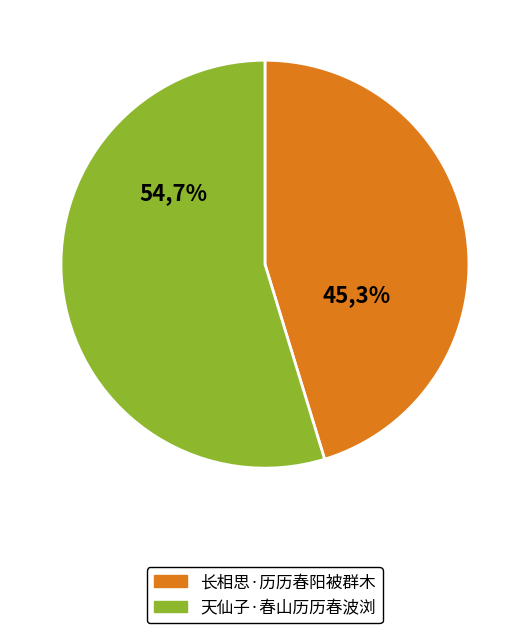

Which category accounts for the majority?

天仙子·春山历历春波浏